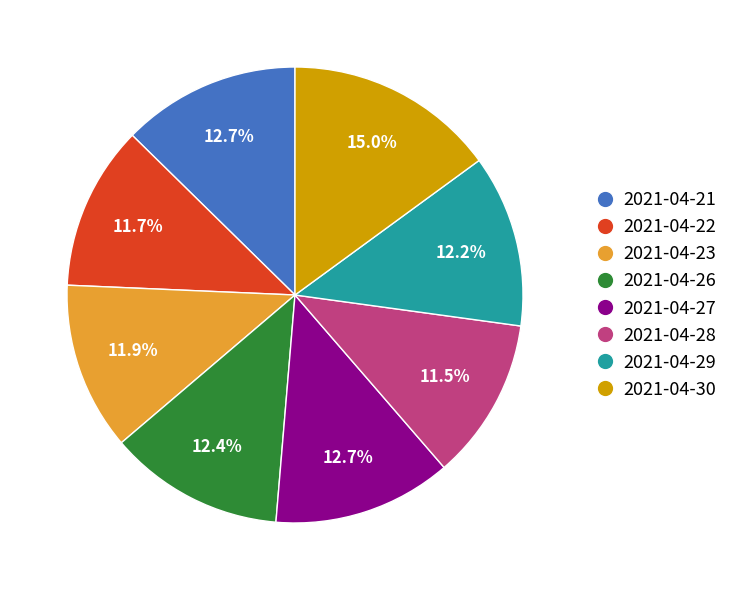

To the nearest percent, what is the difference between the 2021-04-22 and 2021-04-30 slice percentages?

3%